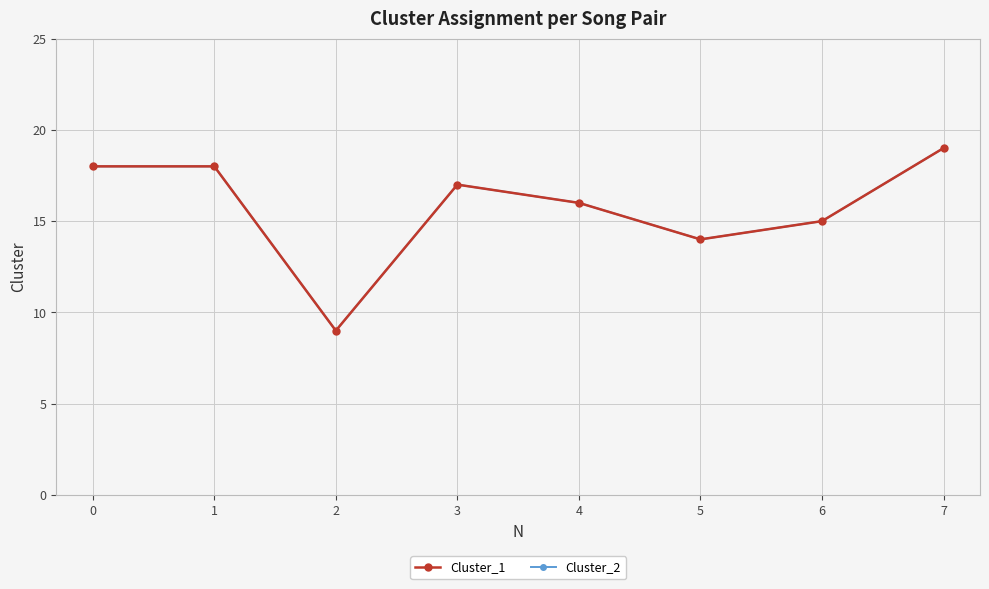

Is this an area chart (filled region under the line)?

No